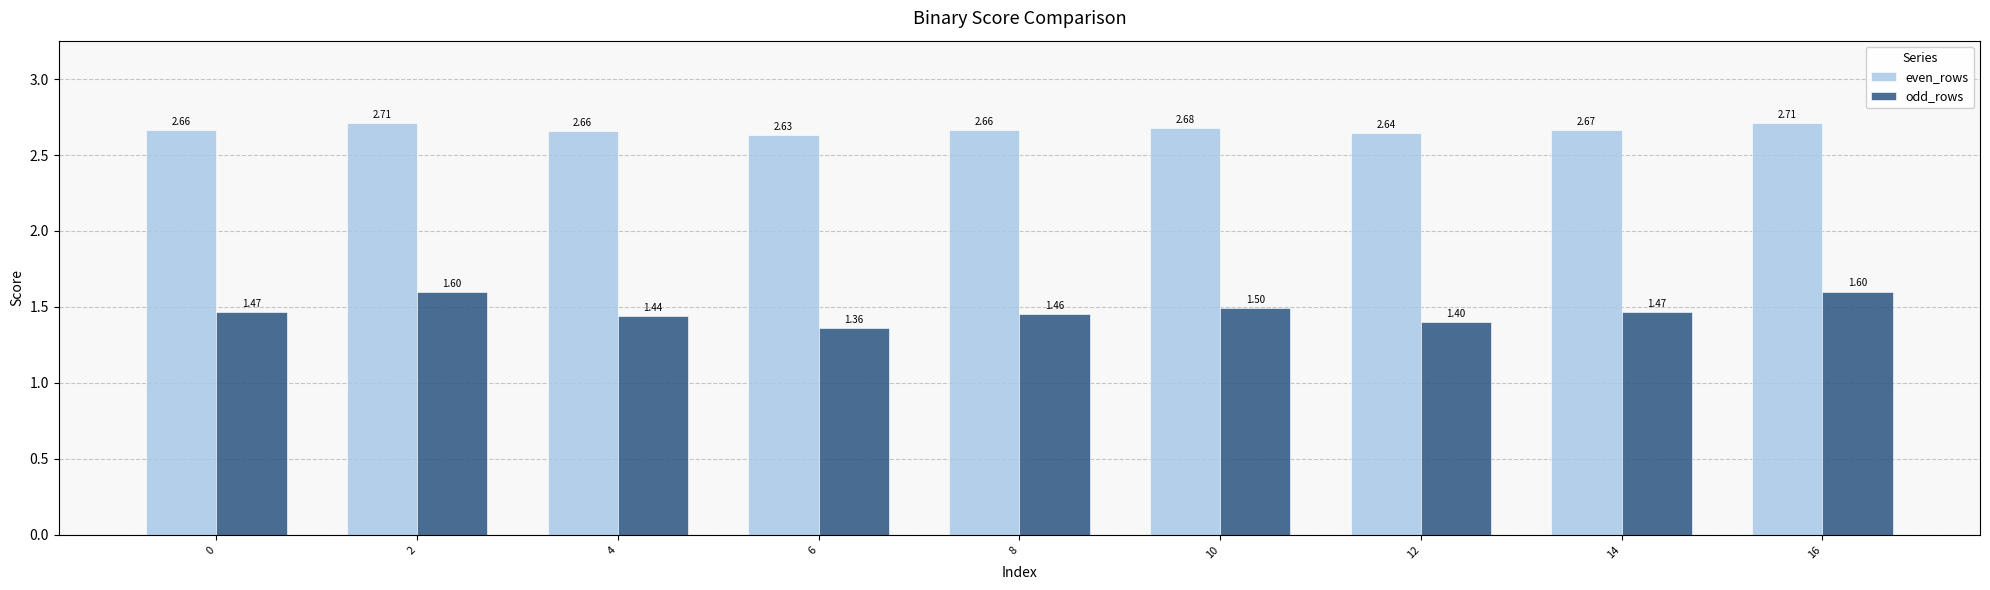

What is the lowest value of the odd_rows series?

1.4